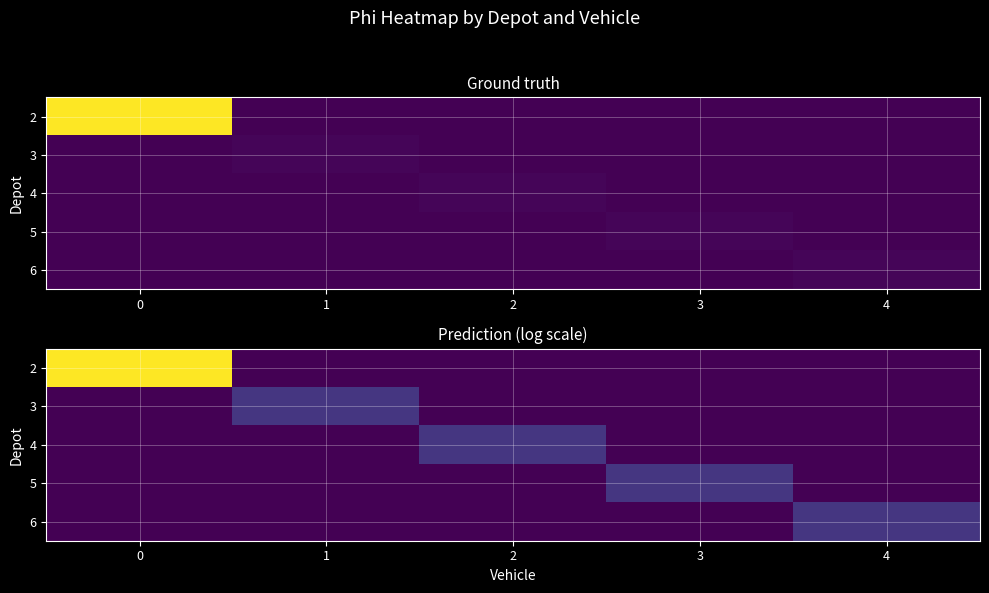

Which has a higher value, 2 or 3?

2